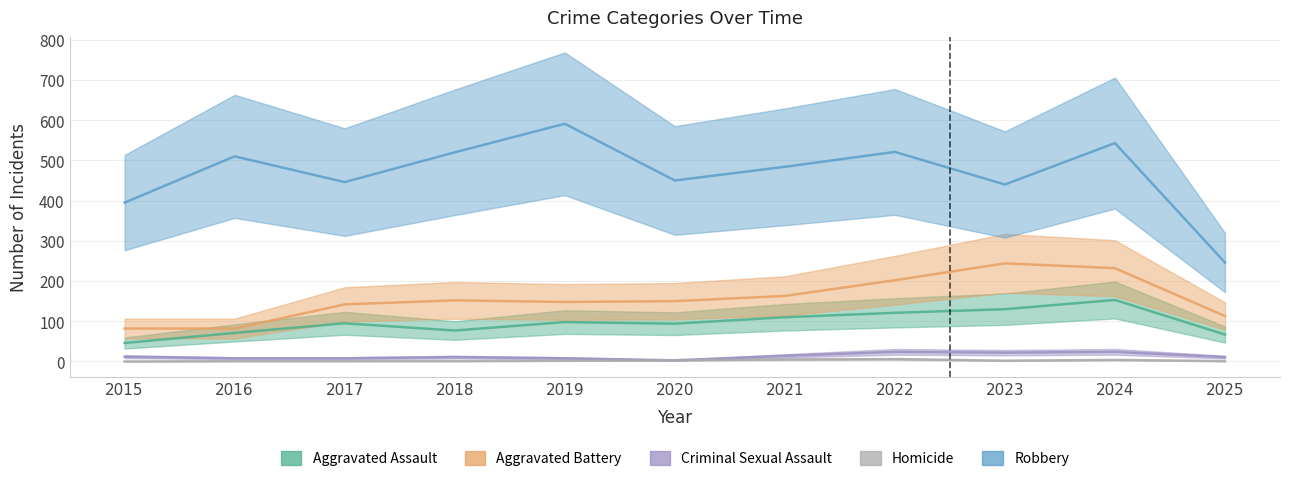

Is it true that Aggravated Assault equals 94 at 2020?

True